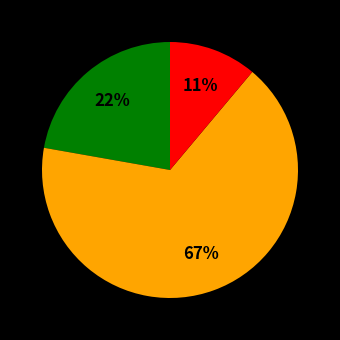

To the nearest percent, what is the average slice percentage?

33%